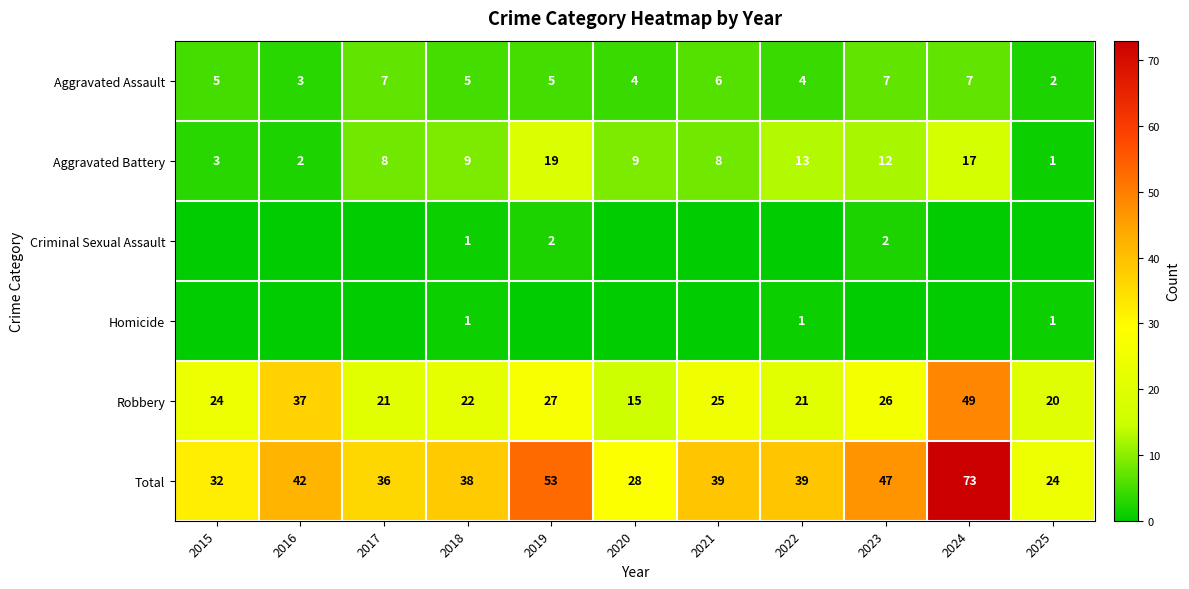

Between 2020 and 2024, which is larger?

2024